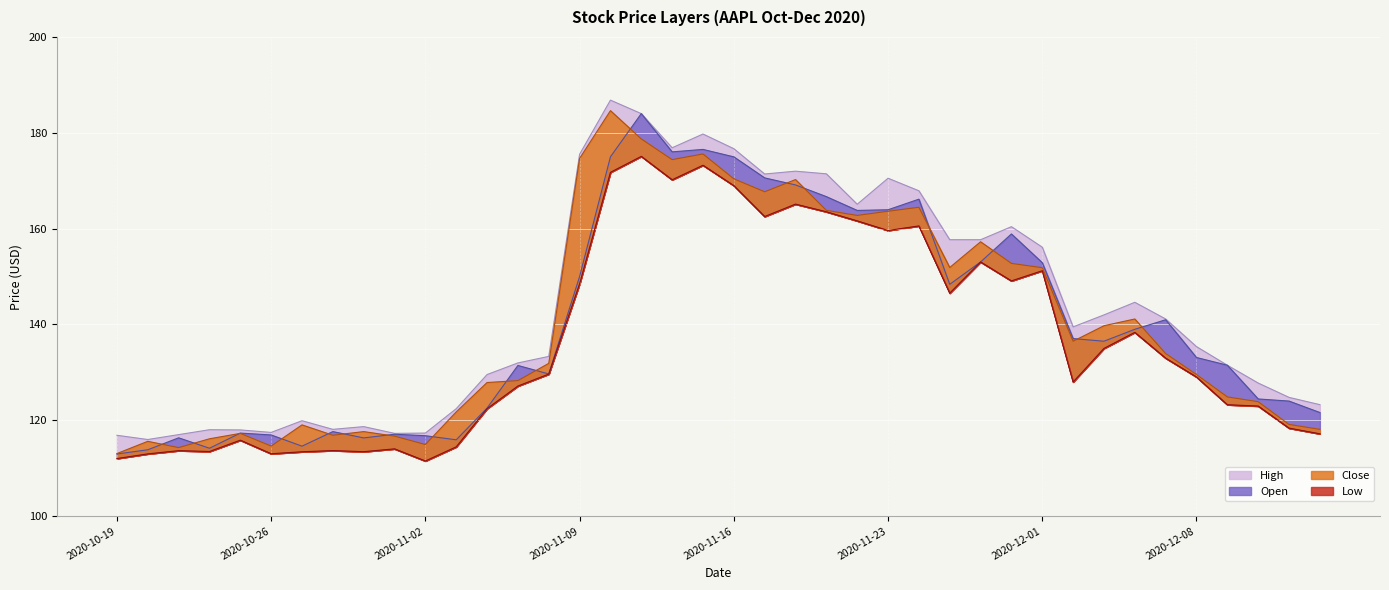

True or false: Low and Close cross at least once.

False